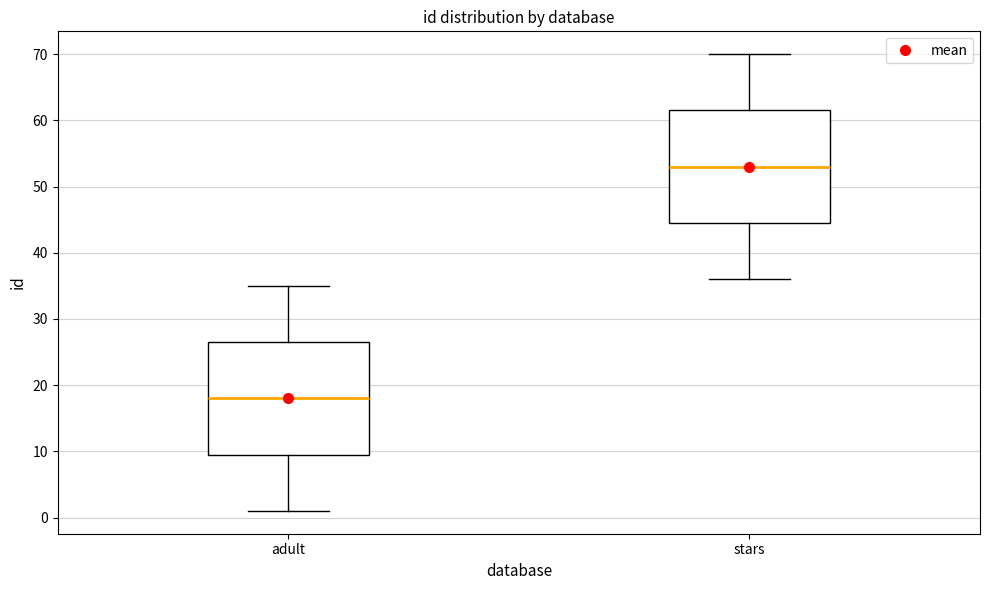

Reading left to right, transcribe this box plot: for each box, give where its median line is, the range the box spans, and where its two whiskers end, as read against the y-axis. The values are not printed on the chart, so give them approximately, as read against the axis.

adult: median 18, box 10 to 27, whiskers 1 to 35
stars: median 53, box 45 to 62, whiskers 36 to 70